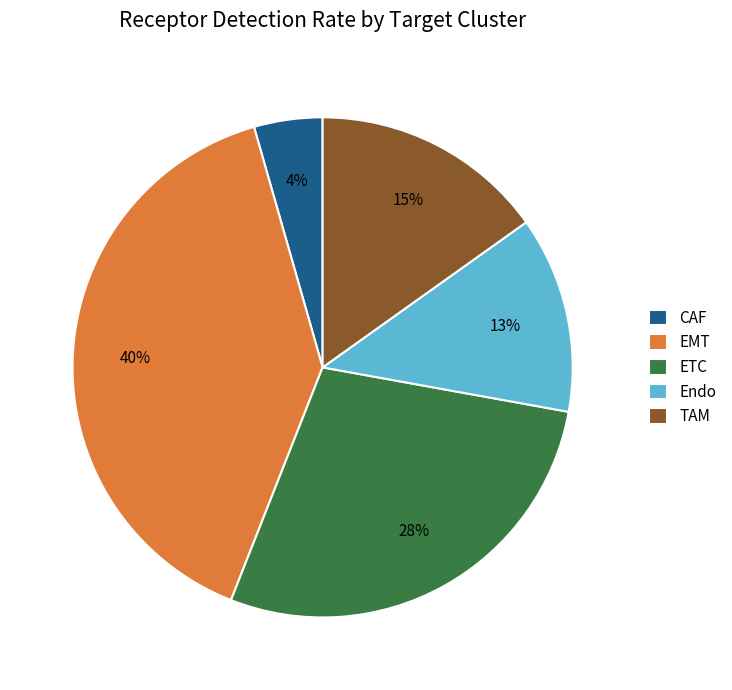

How many segments does this pie chart have?

5